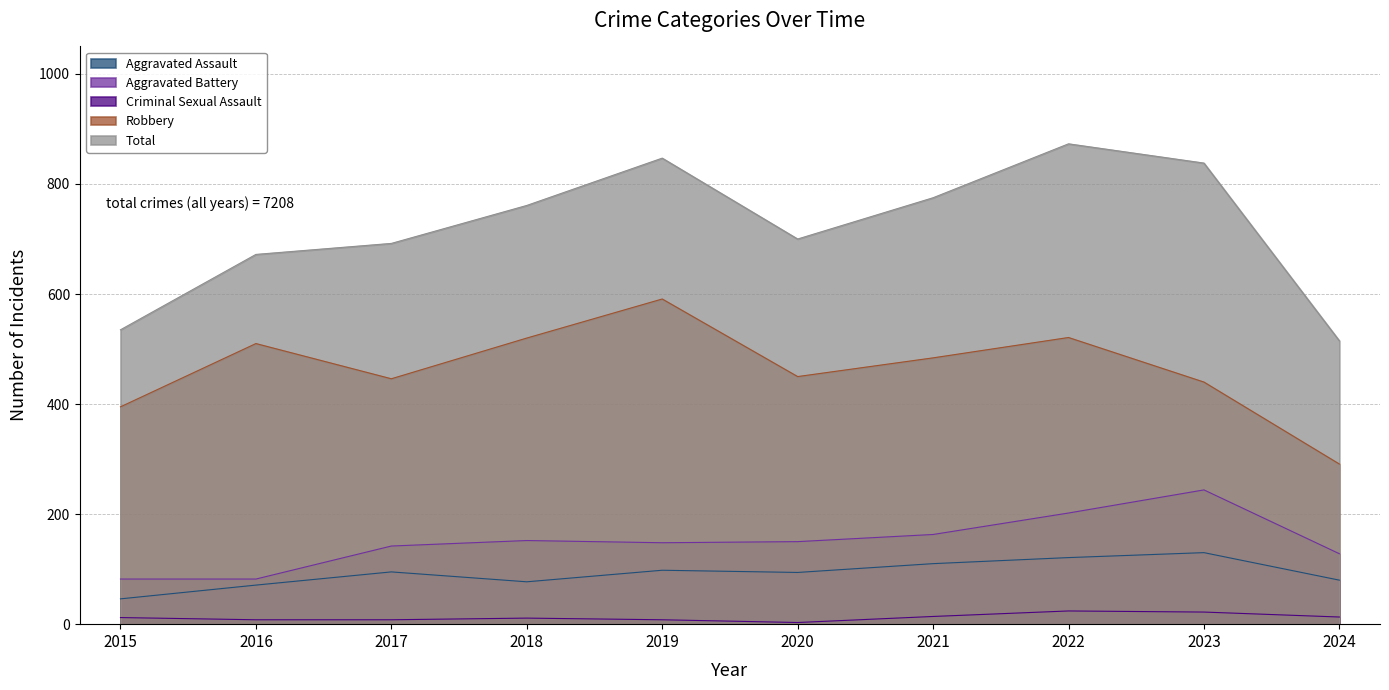

Where does the Aggravated Assault series first go above 95?

2019